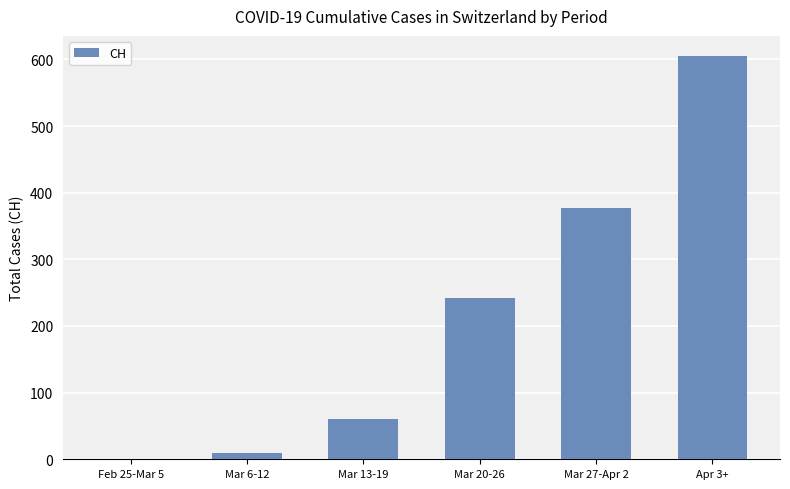

What is the greatest value displayed?

605